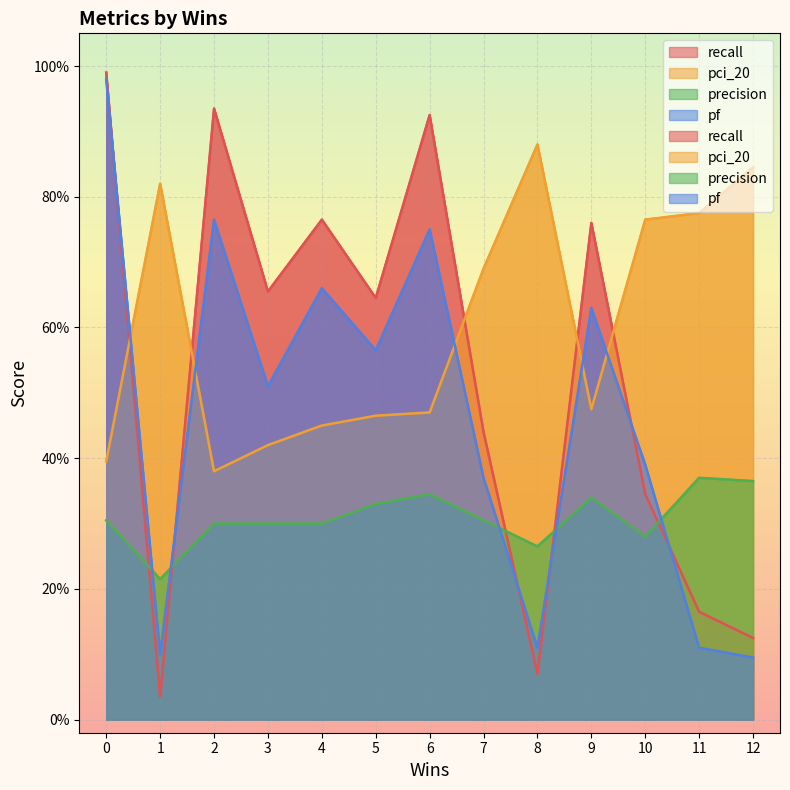

Reading left to right, list all the values displayed in this chart.

recall: 1.0	0.0	0.9	0.7	0.8	0.6	0.9	0.4	0.1	0.8	0.3	0.2	0.1
pci_20: 0.4	0.8	0.4	0.4	0.5	0.5	0.5	0.7	0.9	0.5	0.8	0.8	0.8
precision: 0.3	0.2	0.3	0.3	0.3	0.3	0.3	0.3	0.3	0.3	0.3	0.4	0.4
pf: 1.0	0.1	0.8	0.5	0.7	0.6	0.8	0.4	0.1	0.6	0.4	0.1	0.1